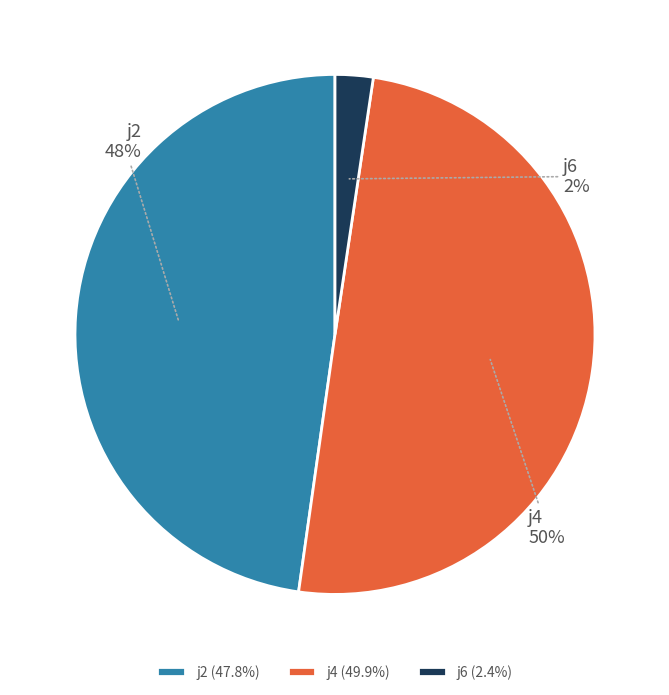

Does j6 (2.4%) represent more than half of the total?

No